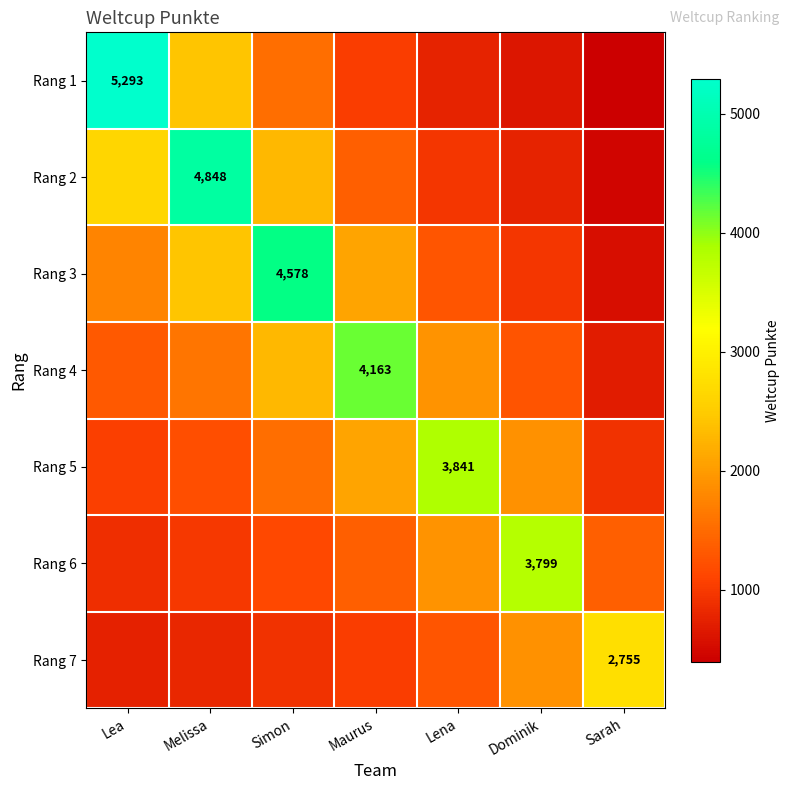

At which category is the sum across all series the highest?

Melissa